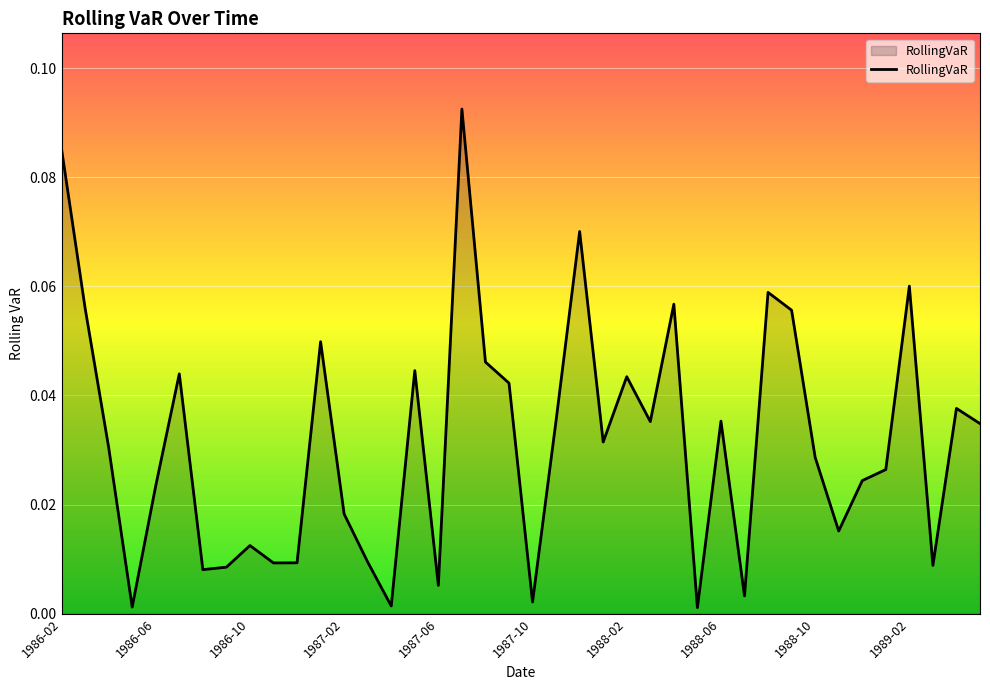

How many points are lower than both their immediate neighbors (excluding endpoints)?

12